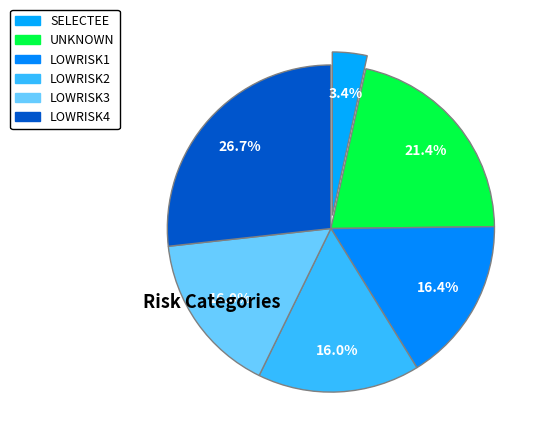

How many segments does this pie chart have?

6